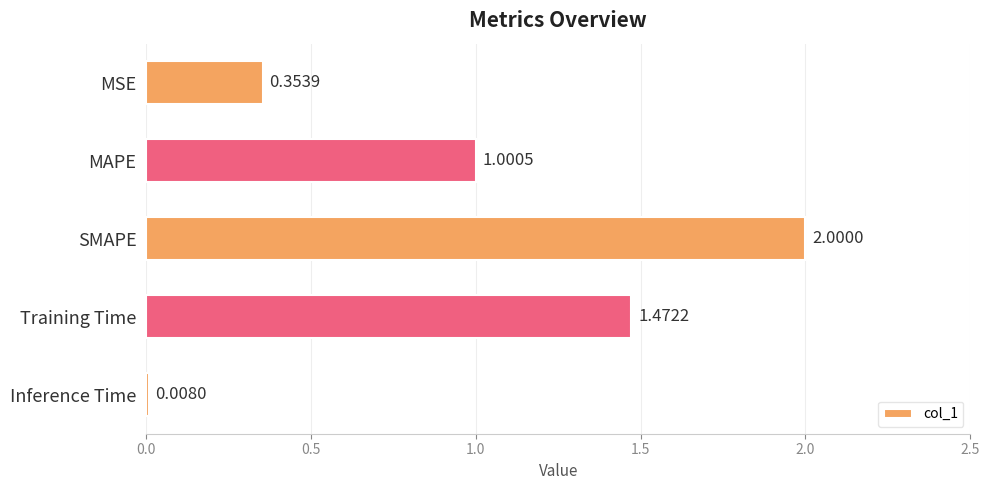

List the labels in order of value, smallest first.

Inference Time, MSE, MAPE, Training Time, SMAPE